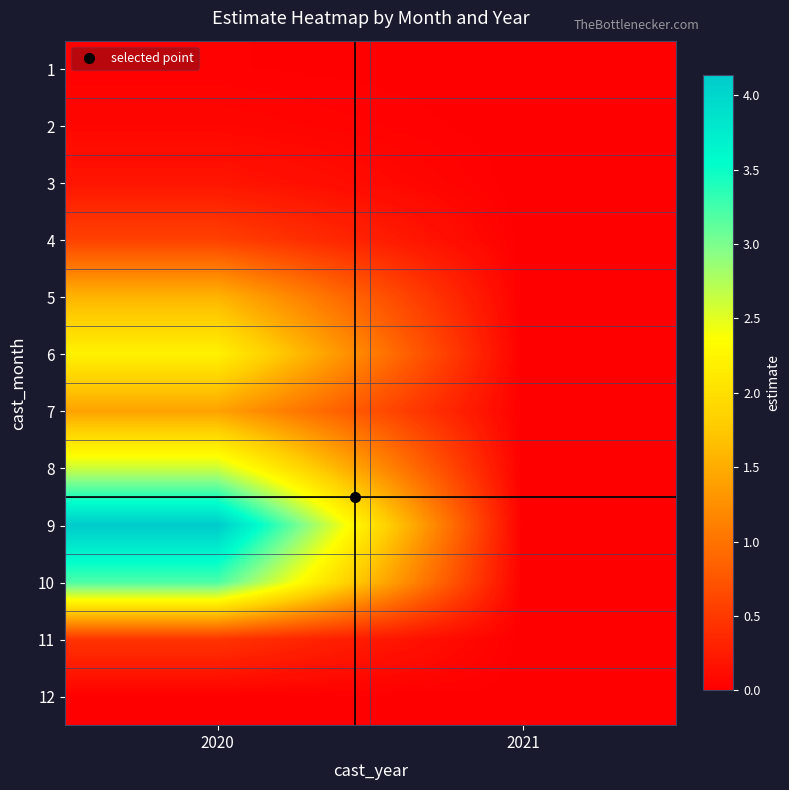

Which series has the largest total across all categories?

9